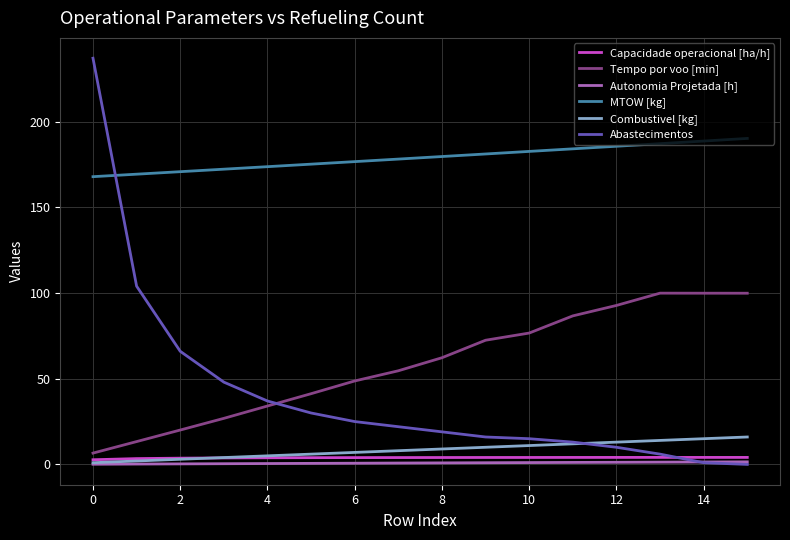

What is the maximum value shown in the chart?

237.0